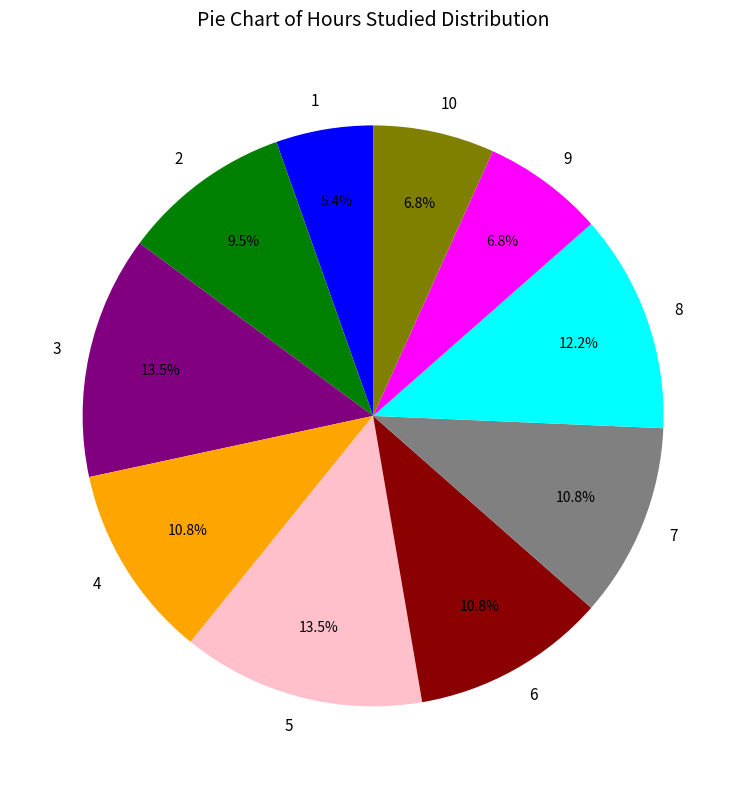

Between 10 and 1, which is larger?

10